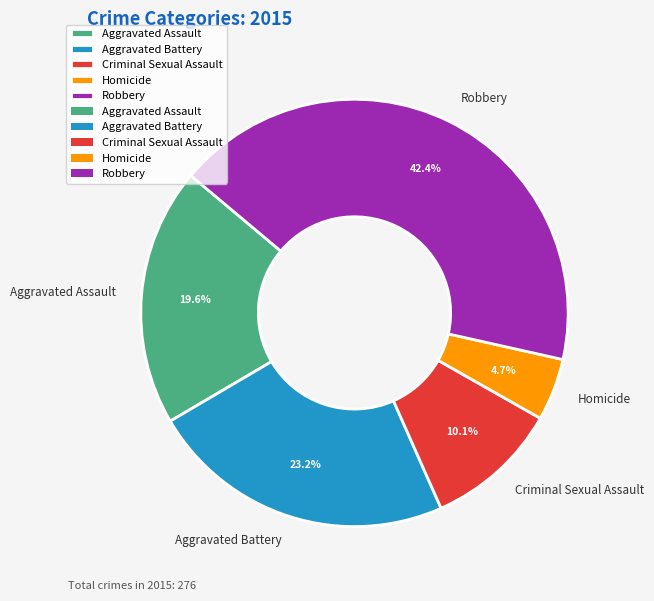

Between Criminal Sexual Assault and Robbery, which is larger?

Robbery